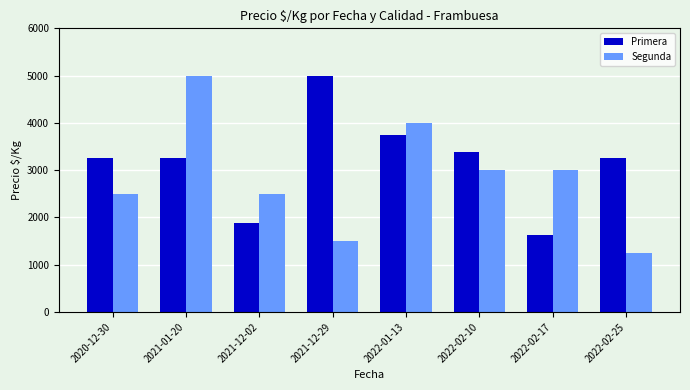

Which series has the largest total across all categories?

Primera